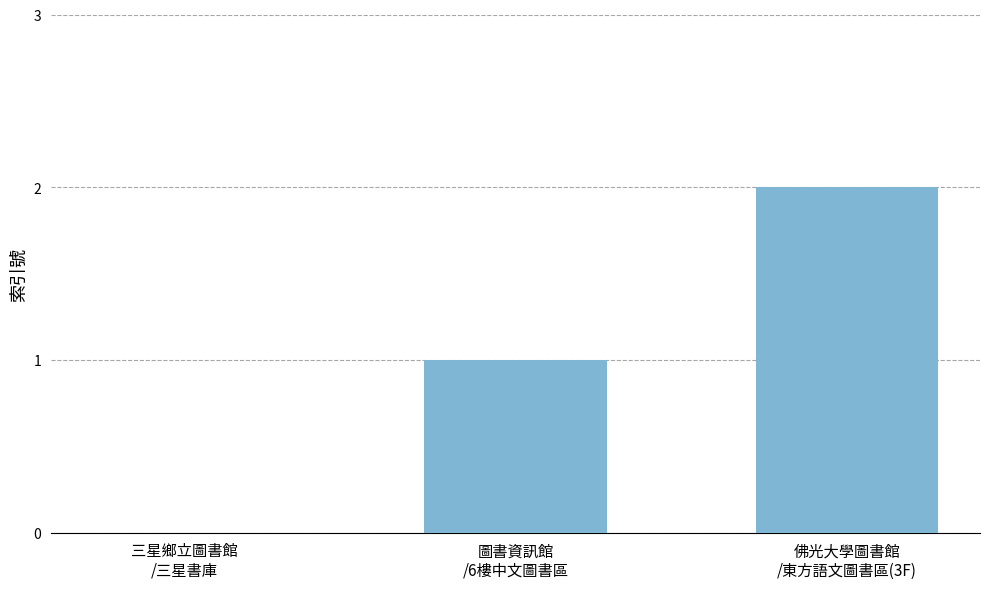

What is the sum of all values?

3